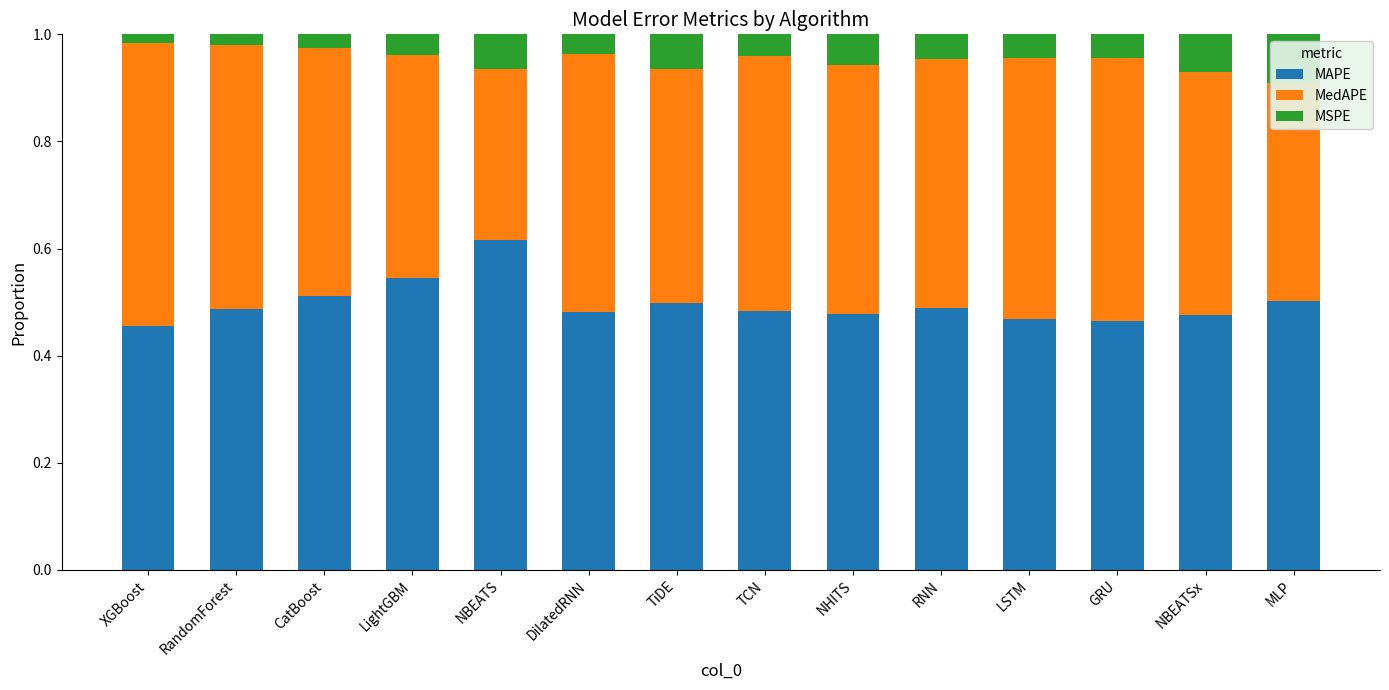

Which category has the highest value in the MAPE series?

NBEATS